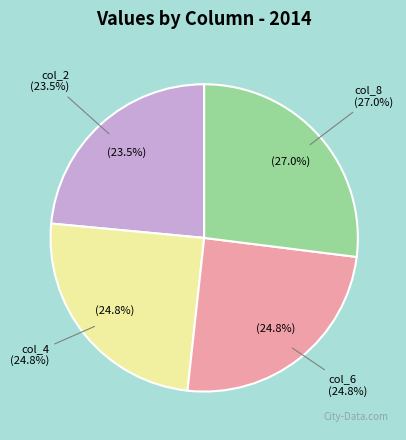

To the nearest percent, what is the difference between the largest and smallest slice percentages?

3%